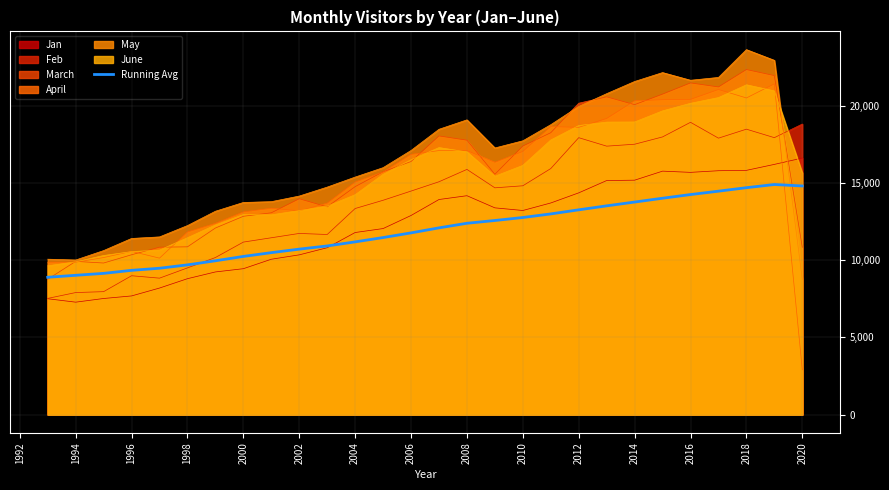

Which series has the widest spread of values?

April